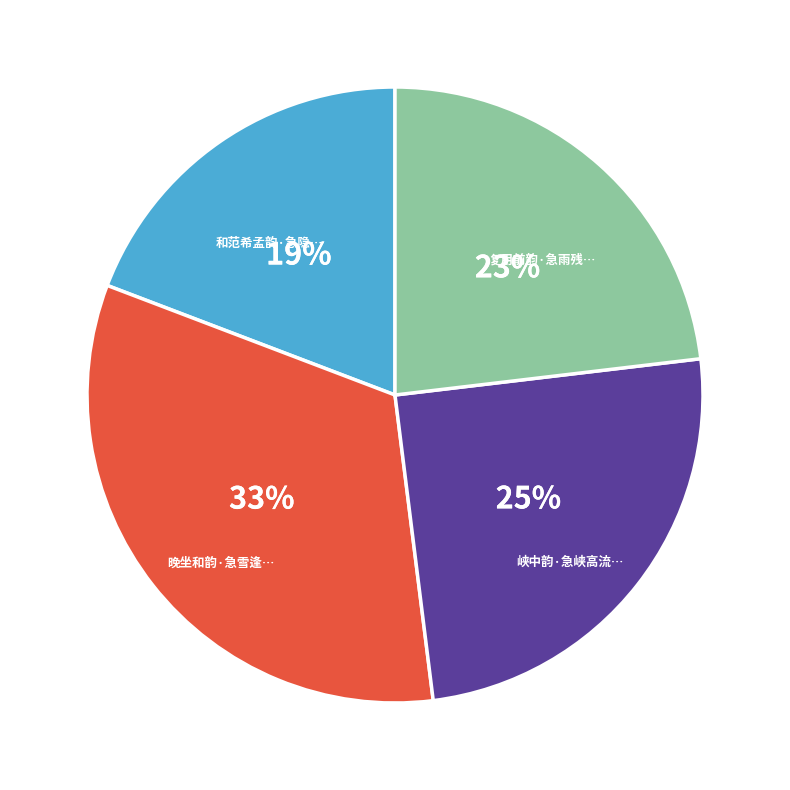

To the nearest percent, what is the difference between the largest and smallest slice percentages?

14%